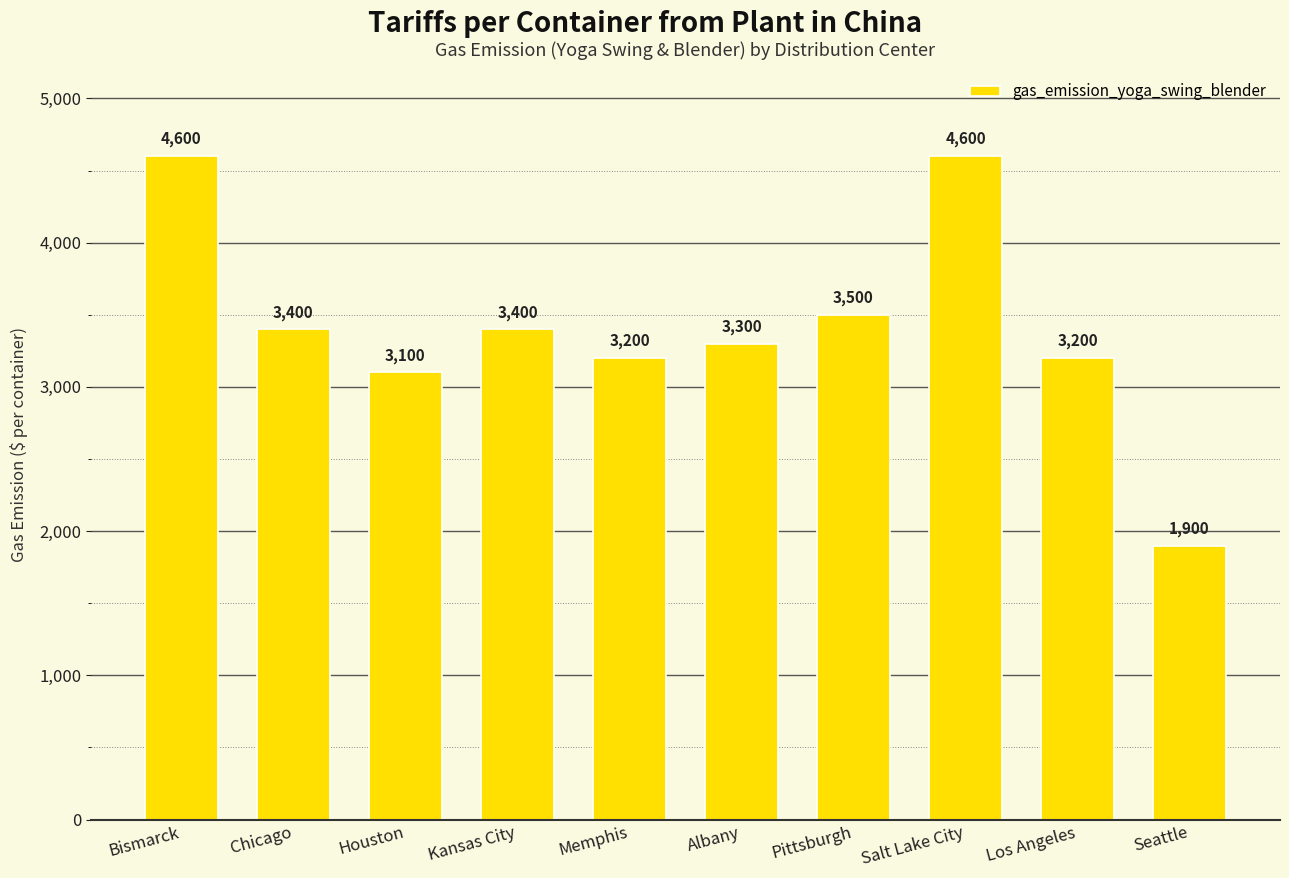

Which label corresponds to the smallest value in the chart?

Seattle